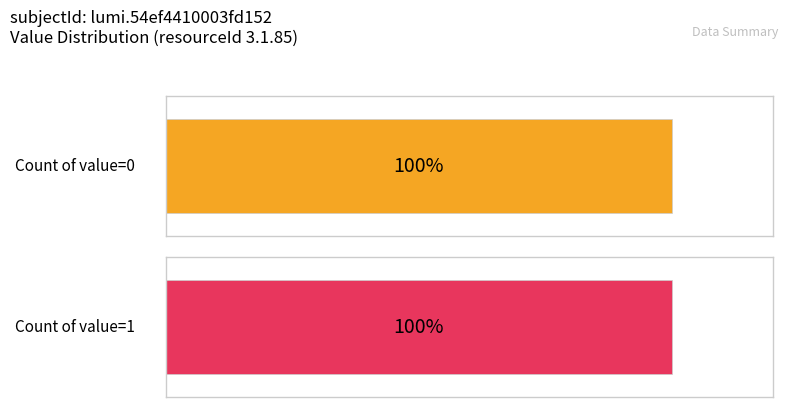

How many data points does each series have?

2